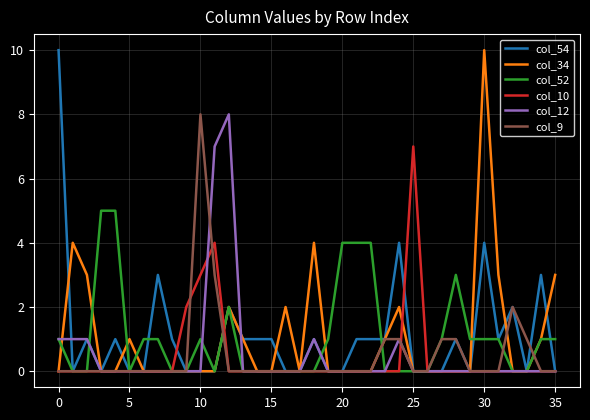

What is the greatest value displayed?

10